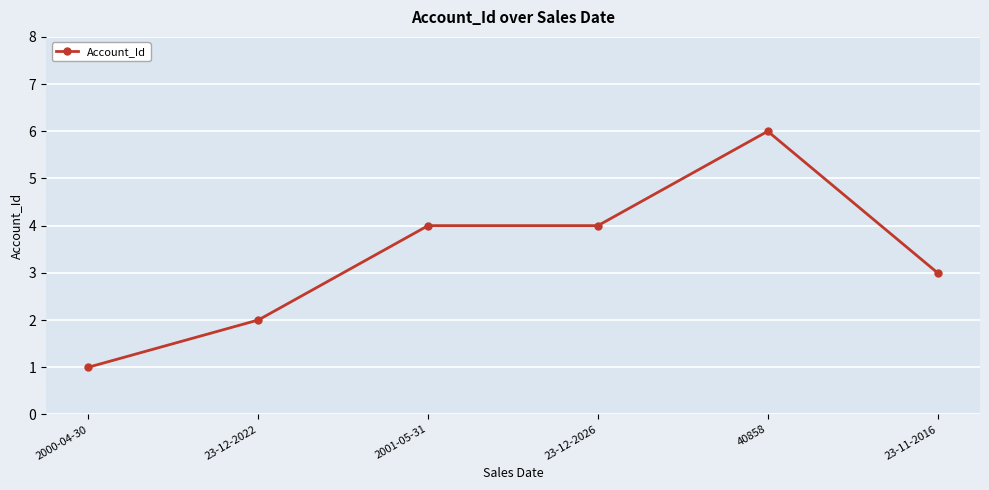

Reading right to left, extract all data points from this chart.

3	6	4	4	2	1